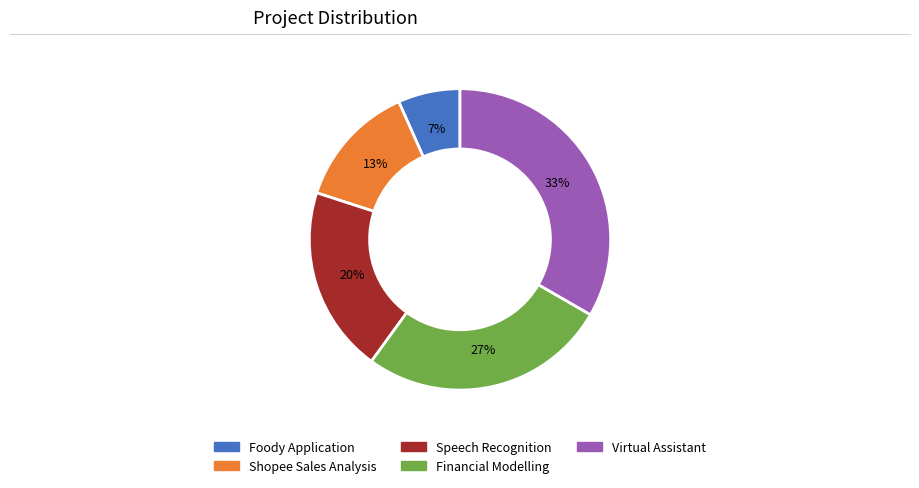

Is Shopee Sales Analysis the majority of the pie?

No